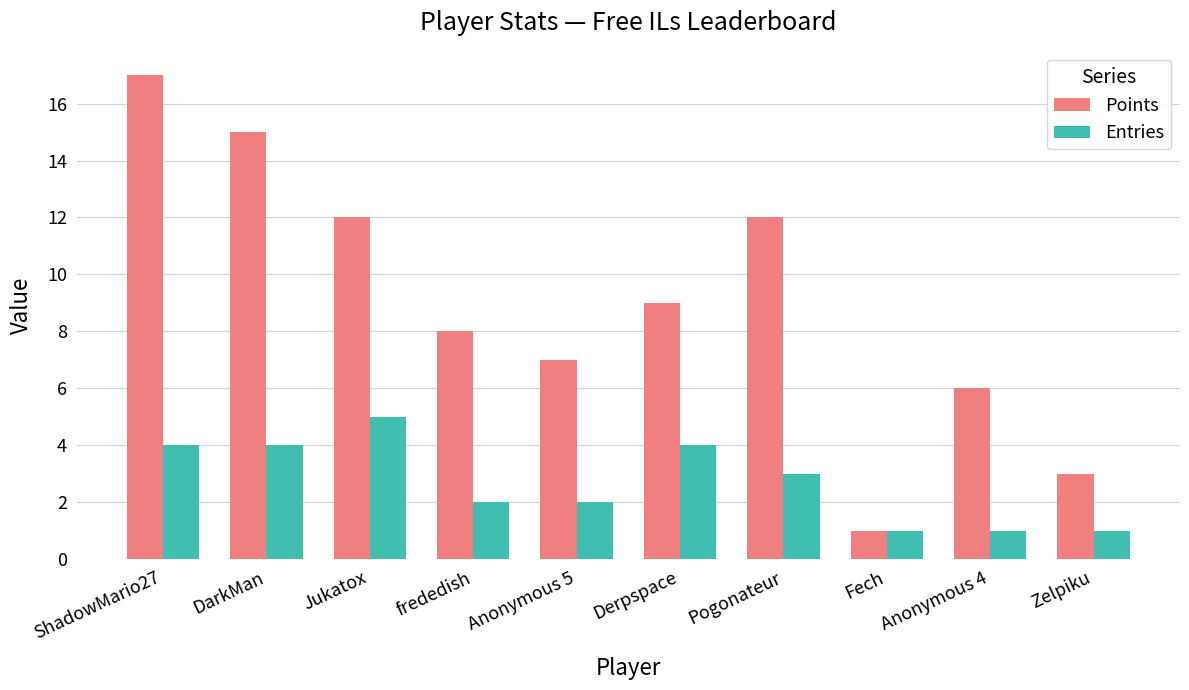

How many groups of bars are there?

10